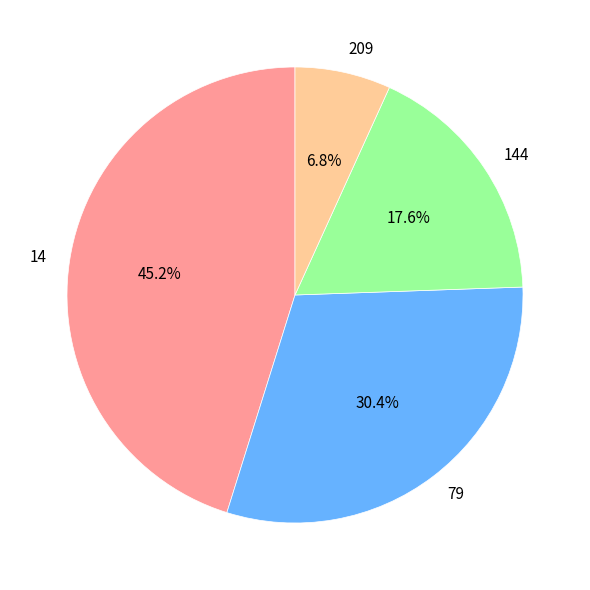

Which category has the biggest portion of the pie?

14